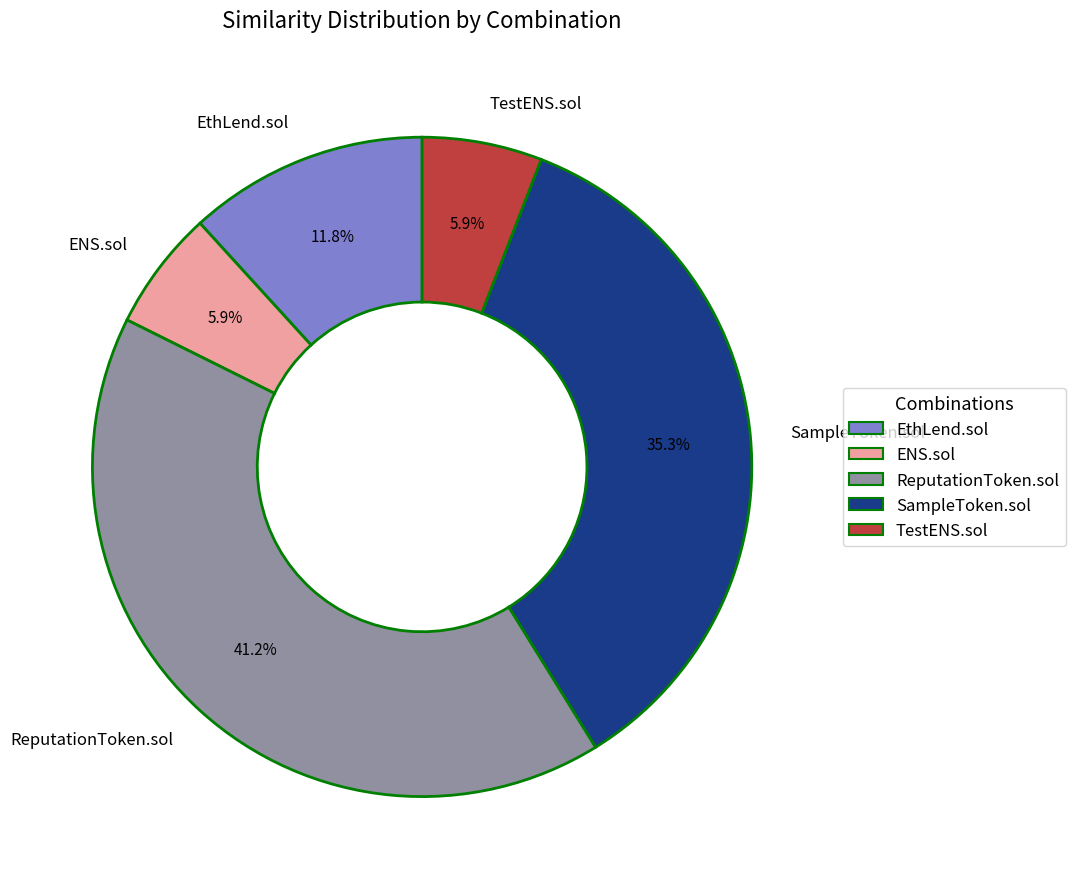

Is SampleToken.sol the majority of the pie?

No